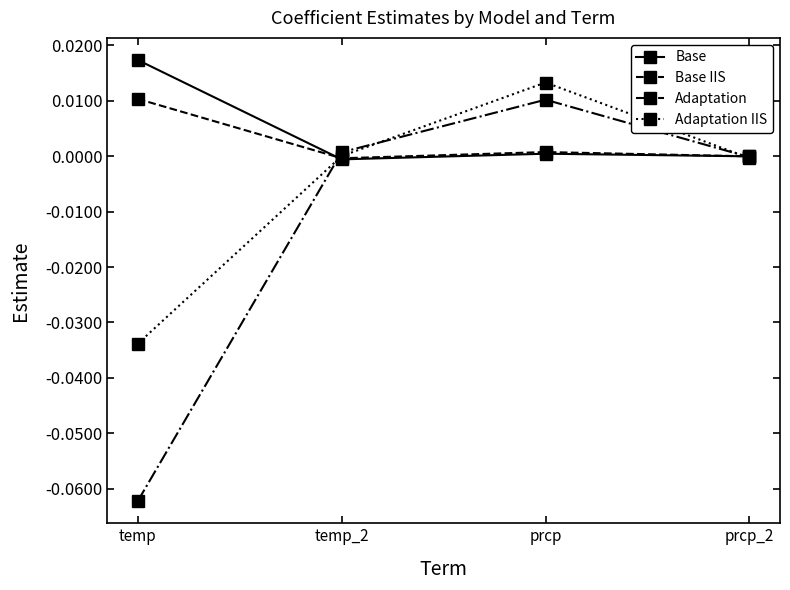

Which category has the lowest value in the Adaptation IIS series?

temp